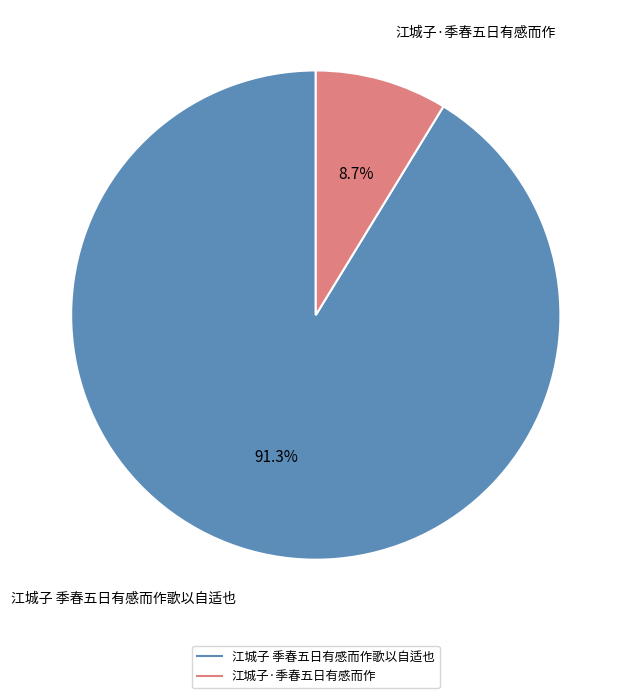

What percentage is the 江城子 季春五日有感而作歌以自适也 slice, to the nearest percent?

91%